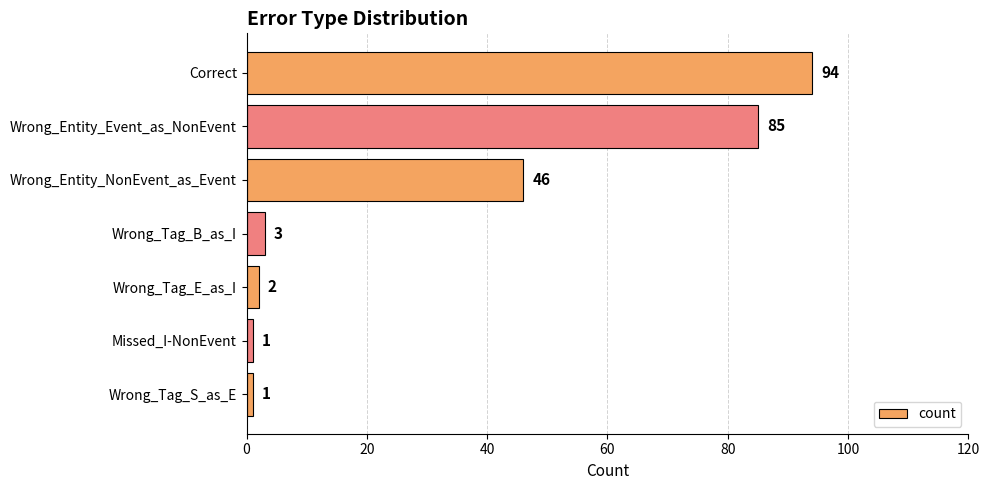

Count the number of data series in this chart.

1